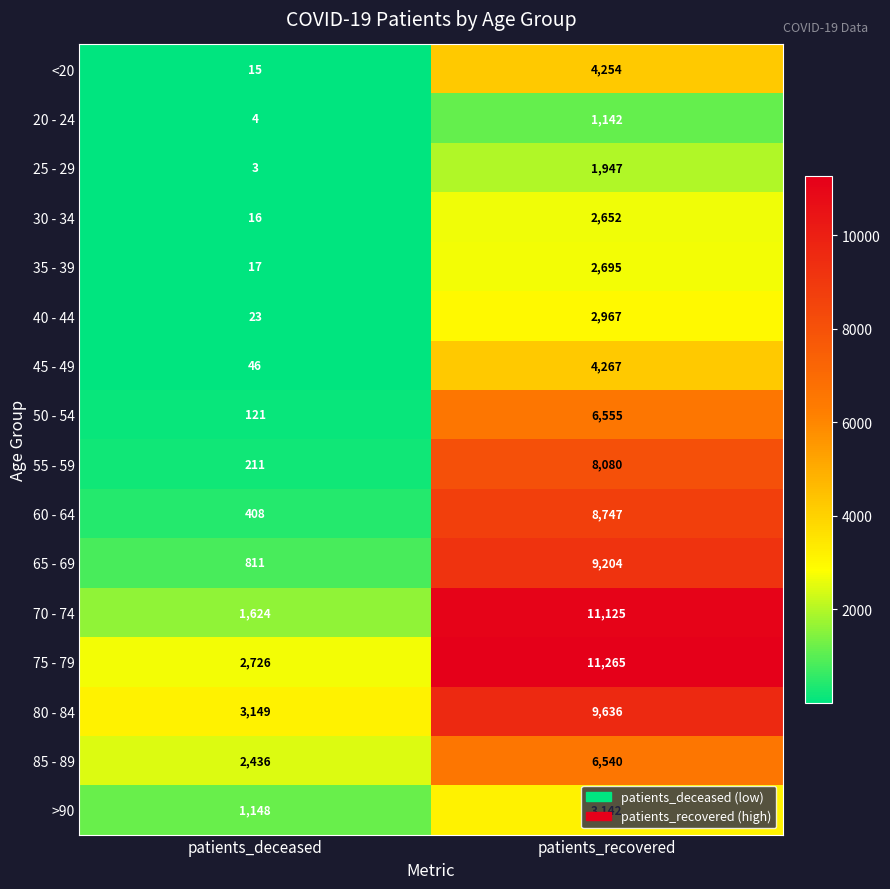

At patients_recovered, list the series in order from smallest to largest.

20 - 24, 25 - 29, 30 - 34, 35 - 39, 40 - 44, >90, <20, 45 - 49, 85 - 89, 50 - 54, 55 - 59, 60 - 64, 65 - 69, 80 - 84, 70 - 74, 75 - 79